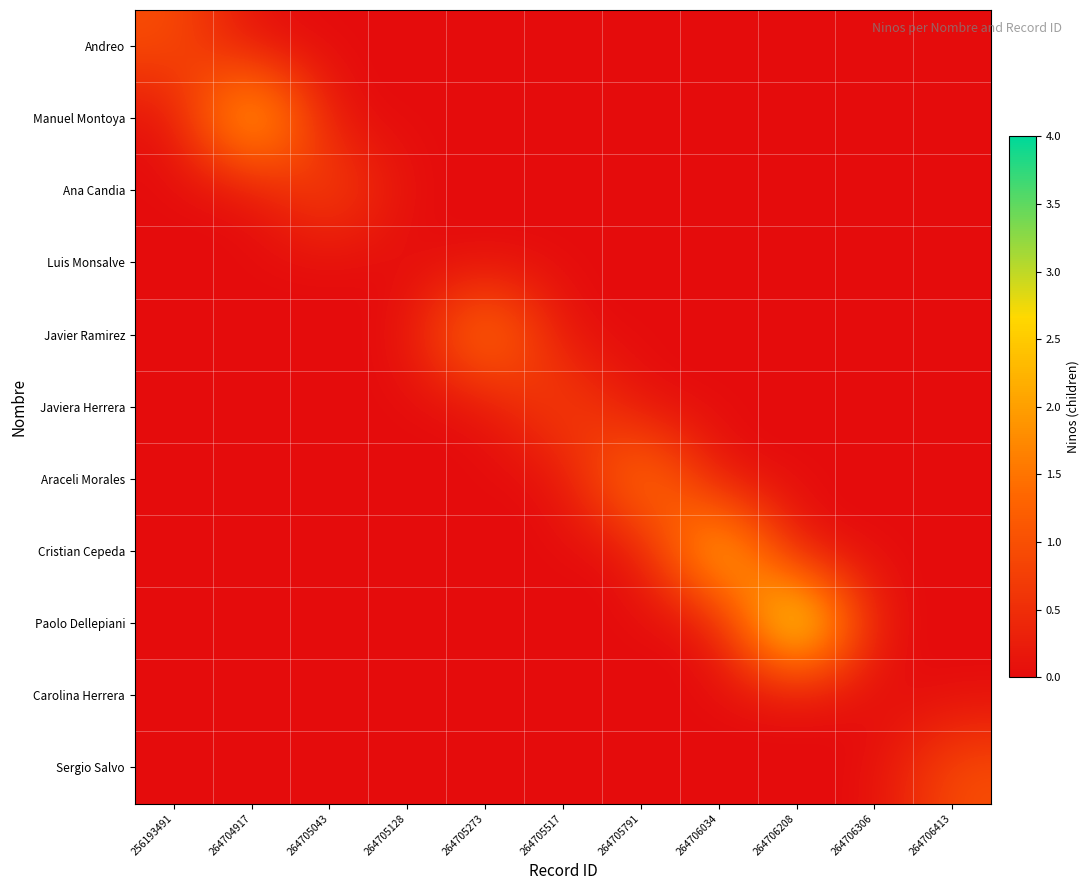

What is the total value across all series at 264705517?

1